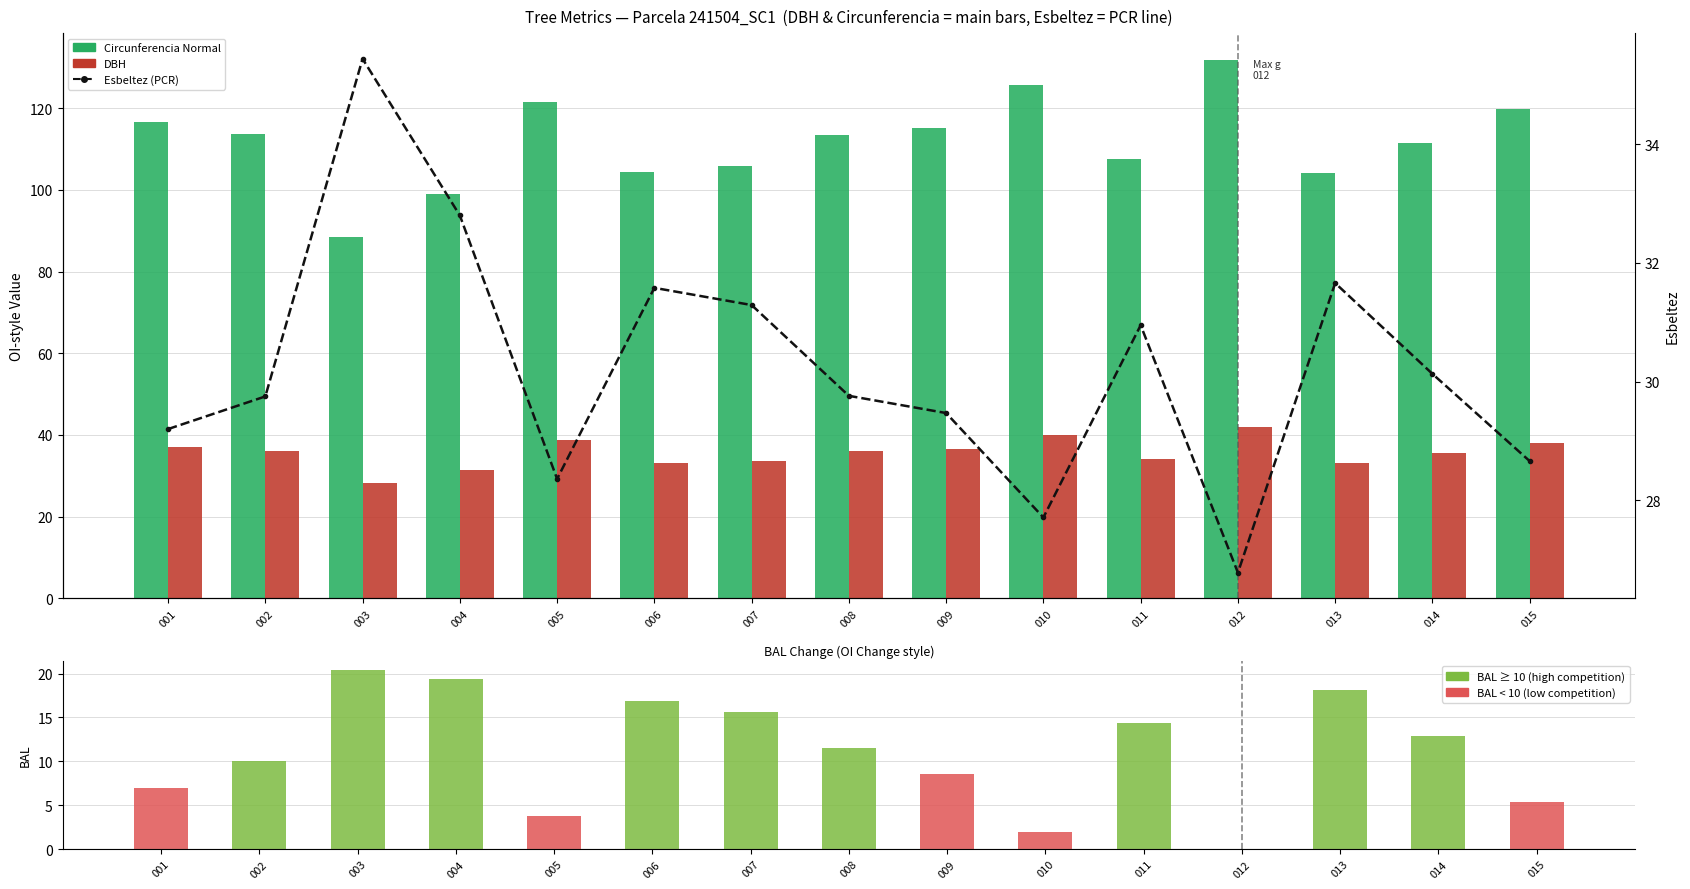

How many values in the Circunferencia Normal series exceed 113?

8